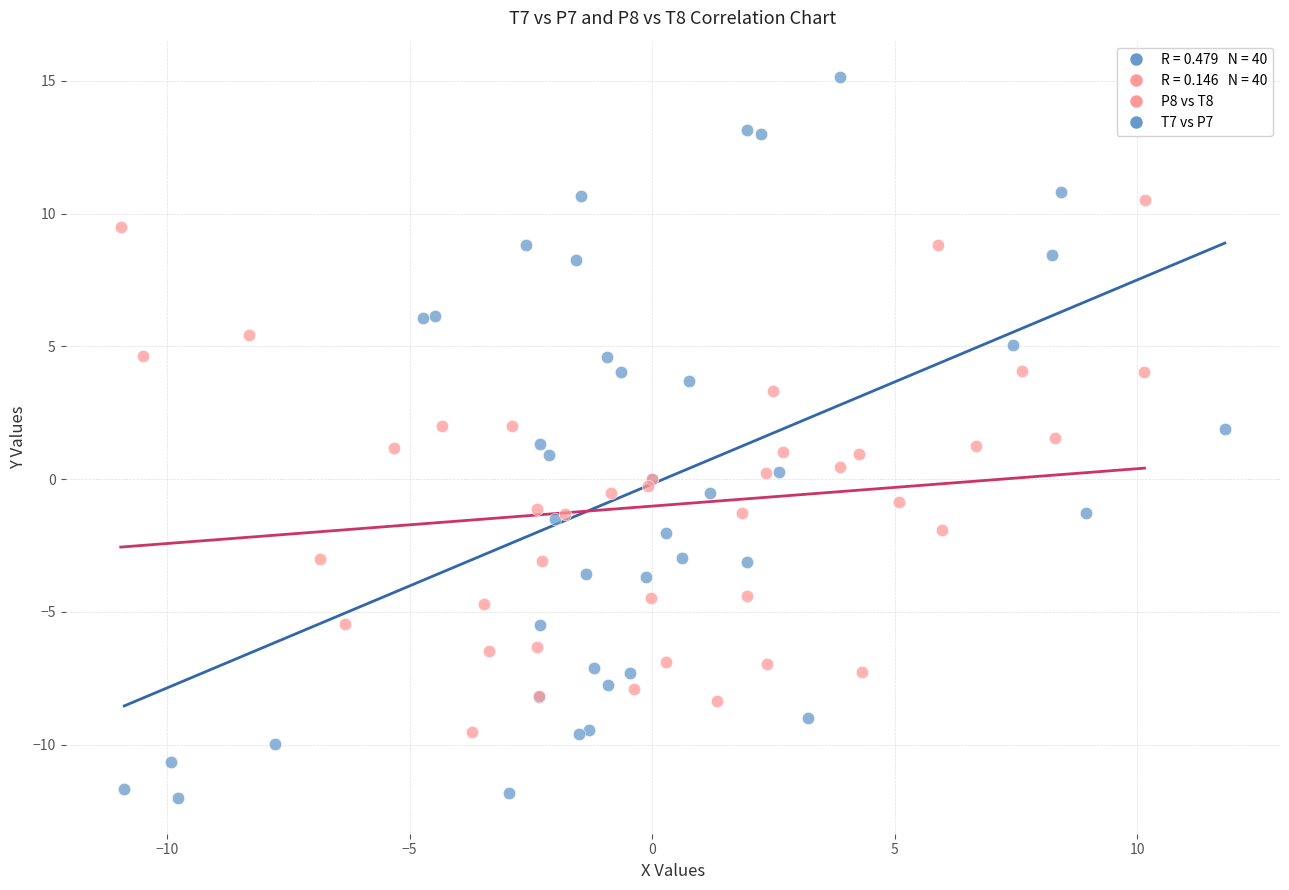

Which series reaches the maximum Y coordinate?

T7 vs P7